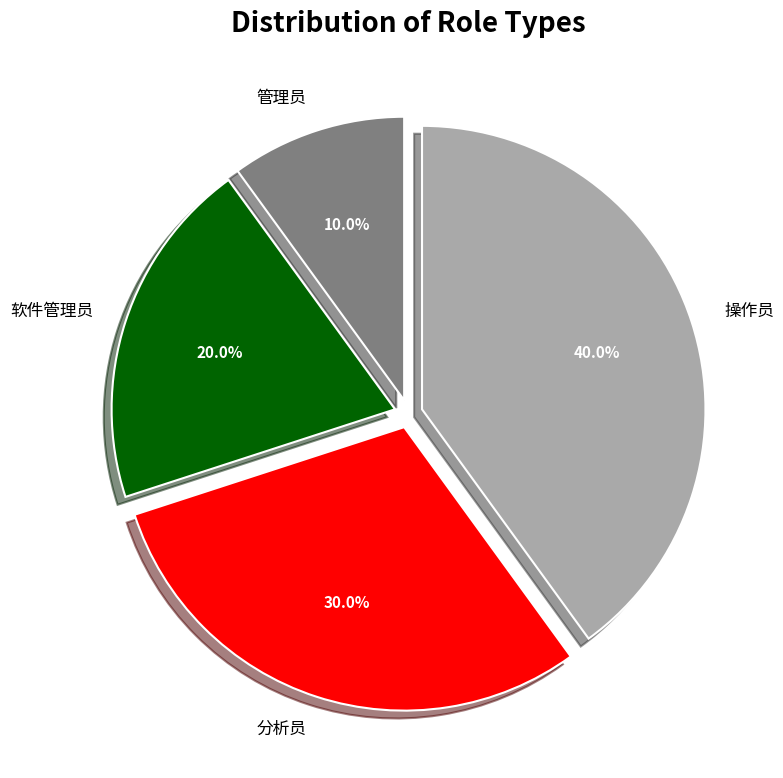

How much of the chart is everything except 软件管理员?

80.0%